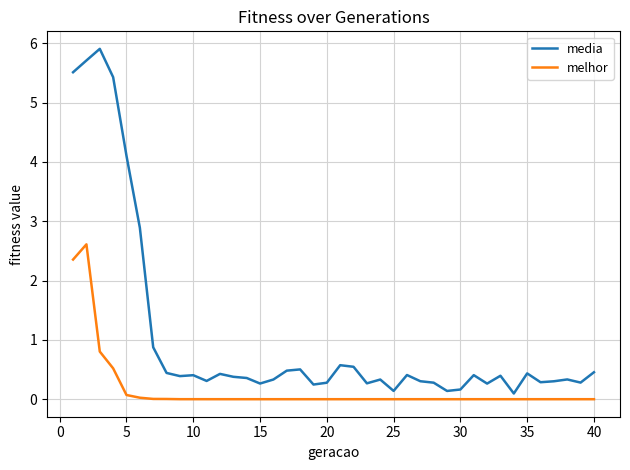

Which series has the widest spread of values?

media